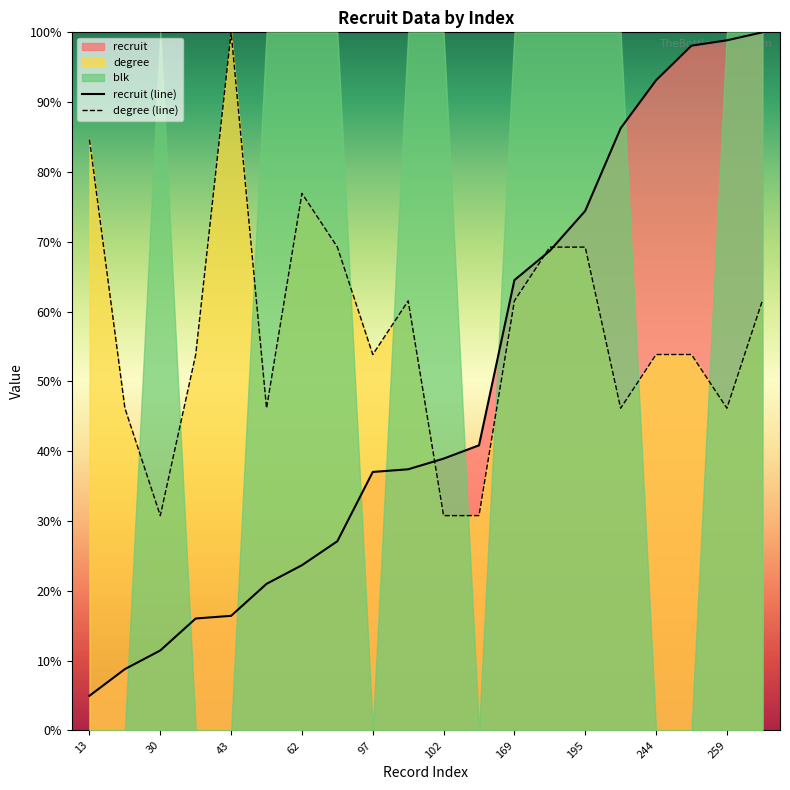

True or false: recruit (line) has a value of 17.7 at 169.

False